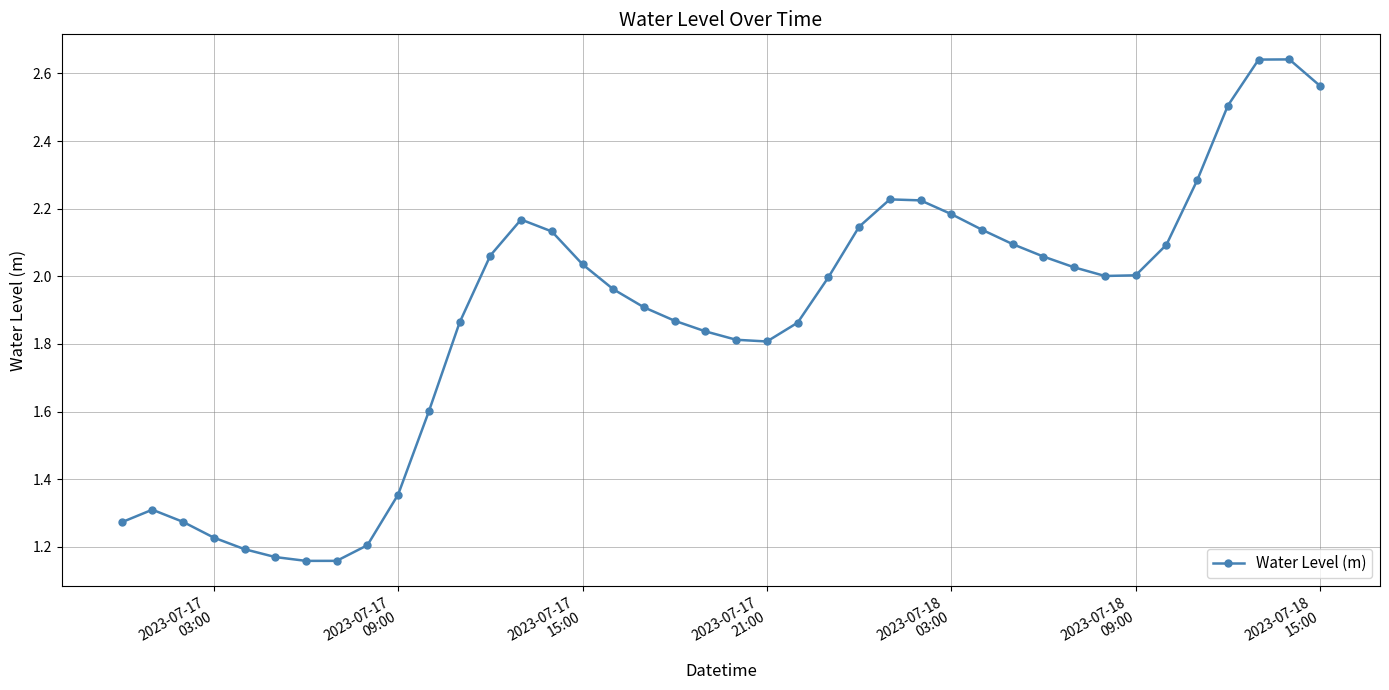

True or false: the data has more than 2 interior local peaks.

True